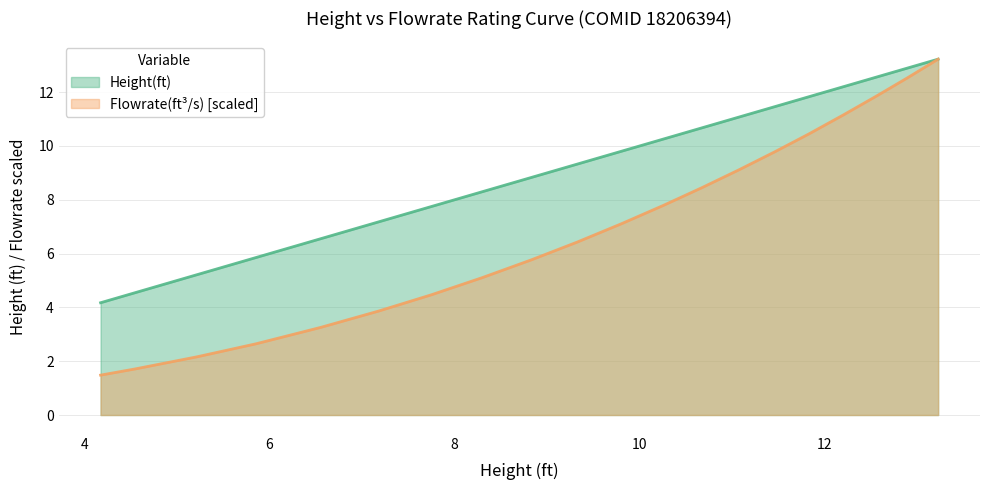

What is the sum of the Height(ft) values at 4.173773 and 5.216345?

9.4